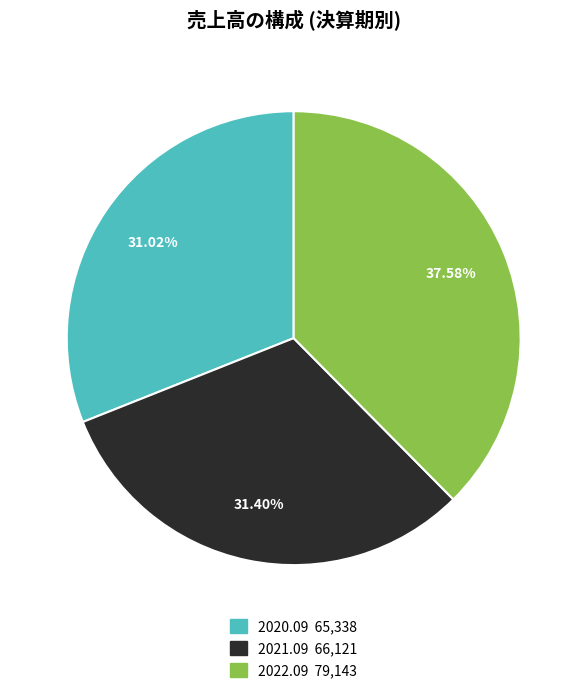

Does any single category account for the majority?

No